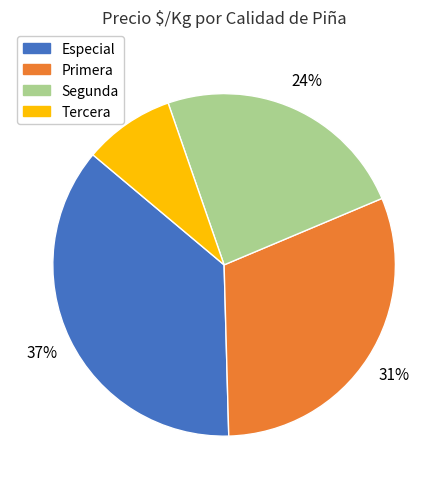

How many slices are in this pie chart?

4